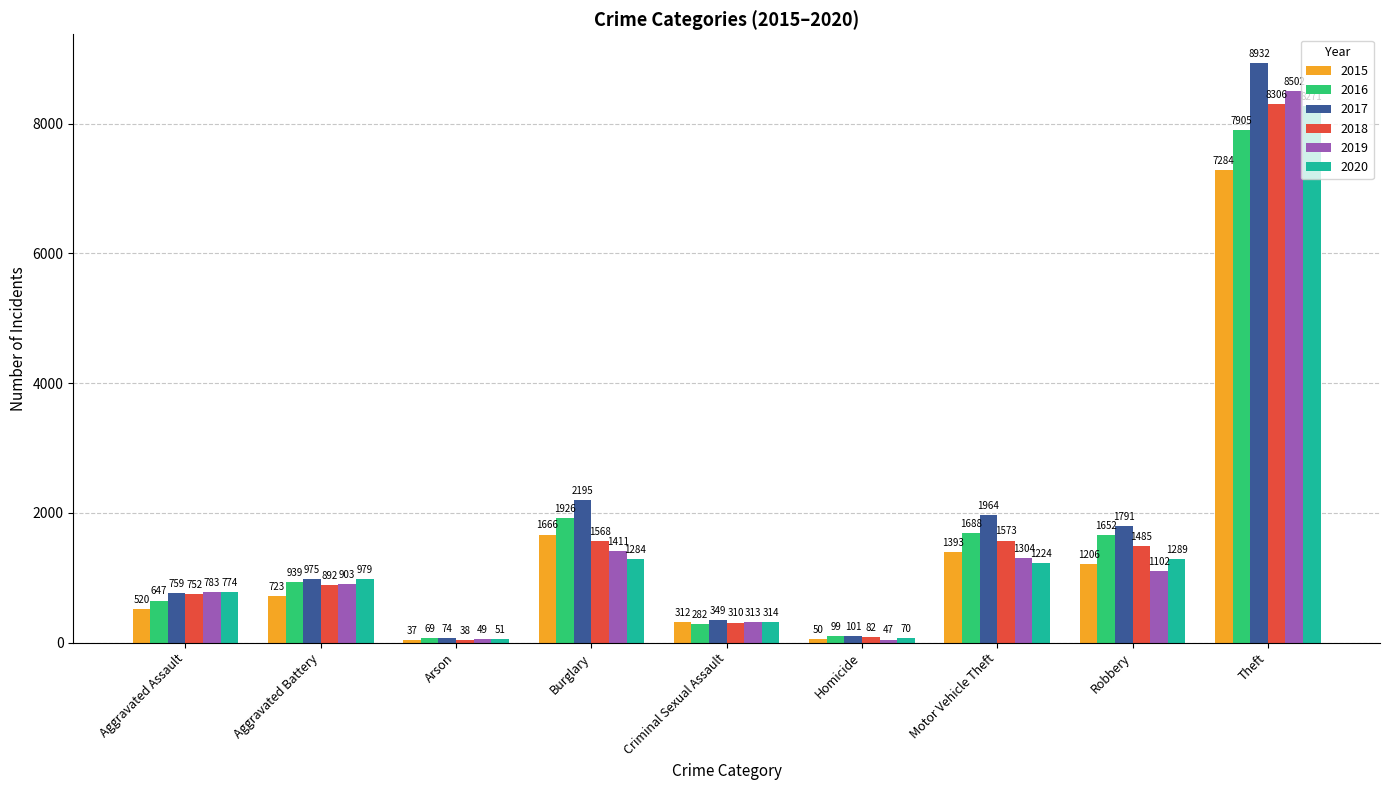

What is the label of the 7th bar from the left?

Motor Vehicle Theft